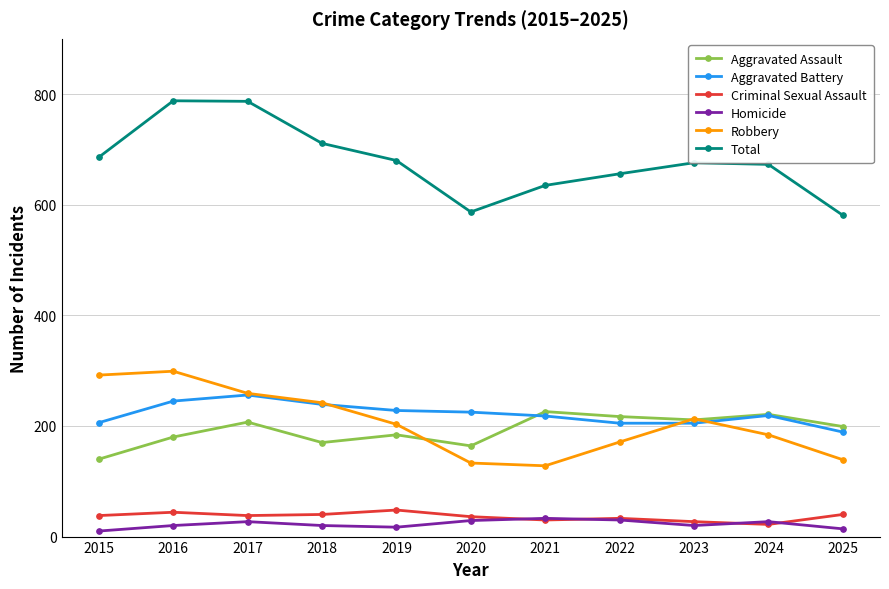

How many values in the Robbery series are below 203?

5